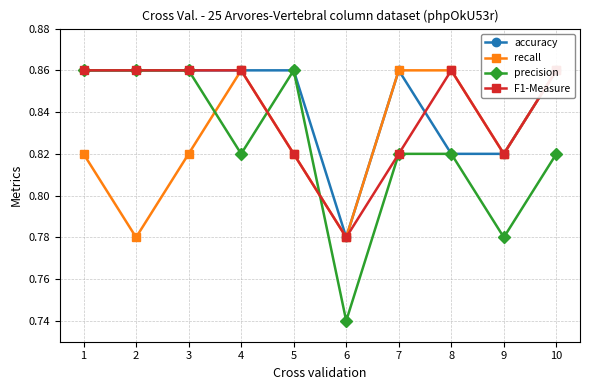

Reading left to right, transcribe all the data shown in this chart.

accuracy: 1=0.9	2=0.9	3=0.9	4=0.9	5=0.9	6=0.8	7=0.9	8=0.8	9=0.8	10=0.9
recall: 1=0.8	2=0.8	3=0.8	4=0.9	5=0.8	6=0.8	7=0.9	8=0.9	9=0.8	10=0.9
precision: 1=0.9	2=0.9	3=0.9	4=0.8	5=0.9	6=0.7	7=0.8	8=0.8	9=0.8	10=0.8
F1-Measure: 1=0.9	2=0.9	3=0.9	4=0.9	5=0.8	6=0.8	7=0.8	8=0.9	9=0.8	10=0.9